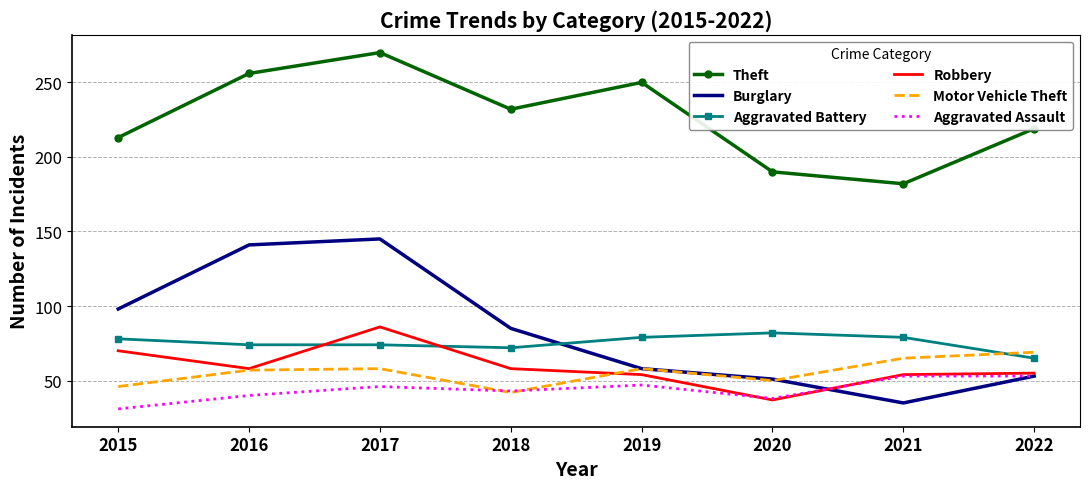

What is the difference between the maximum and minimum values in the Burglary series?

110